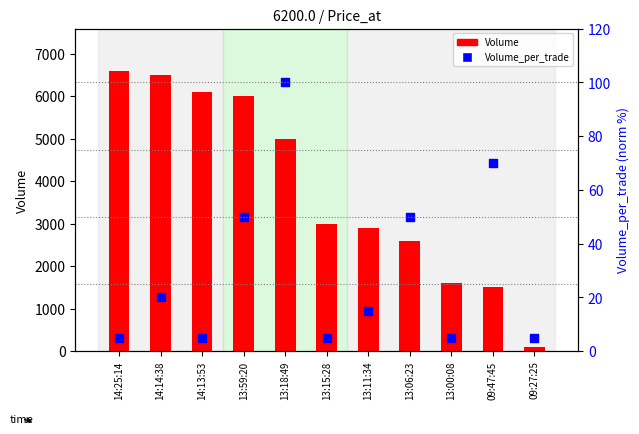

Is the value of Volume at 14:14:38 greater than the value of Volume_per_trade (percentile) at 13:06:23?

Yes